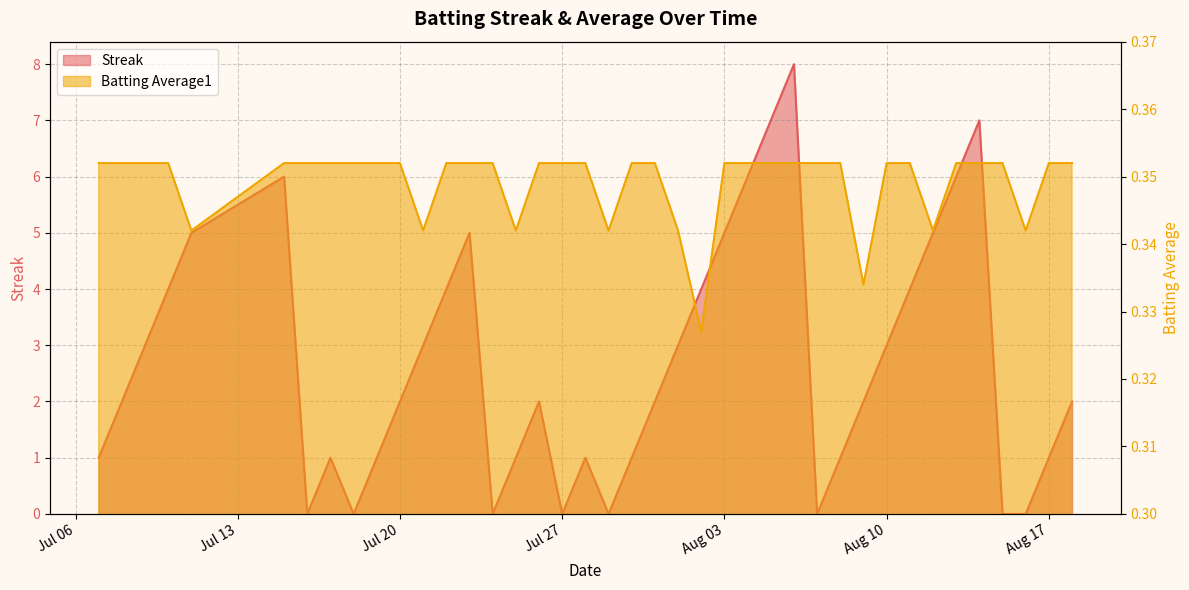

Where is the first local minimum for Batting Average1?

2010-07-11